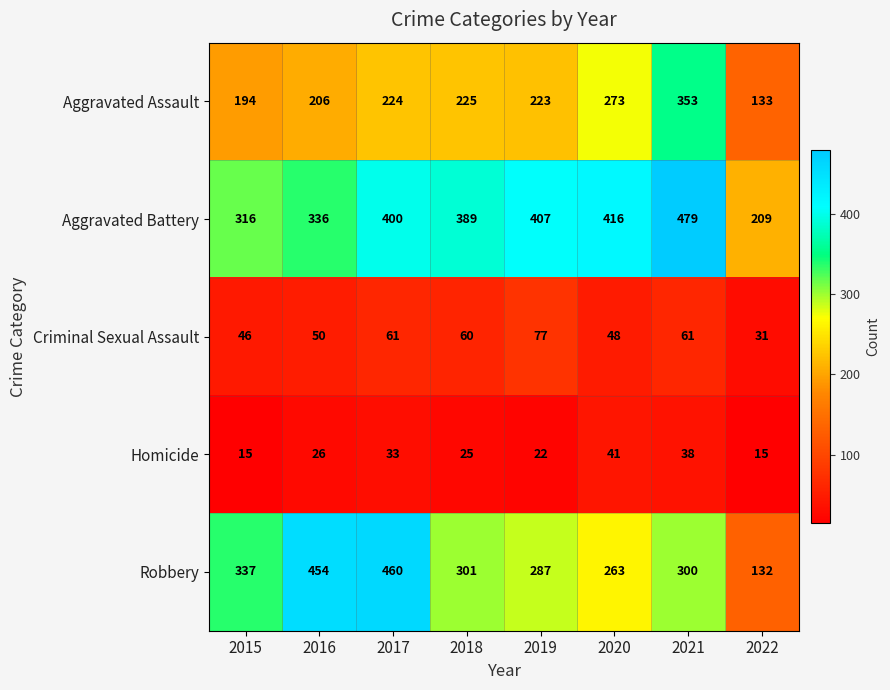

At 2017, list the series in order from largest to smallest.

Robbery, Aggravated Battery, Aggravated Assault, Criminal Sexual Assault, Homicide